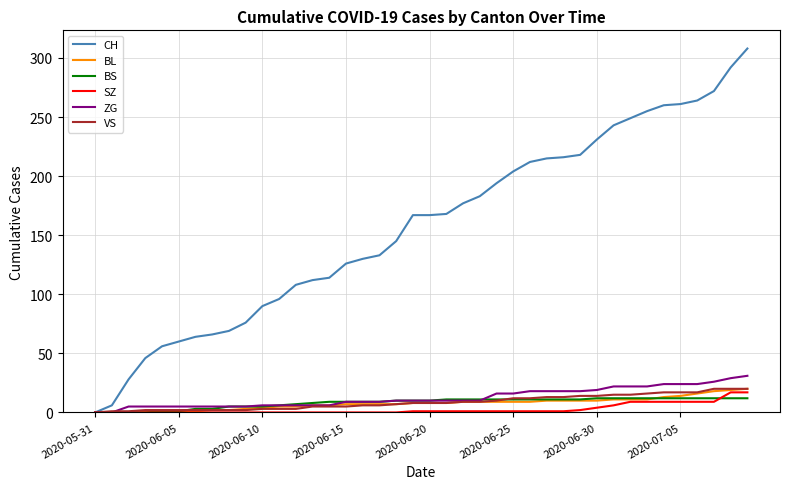

What is the maximum value for BS?

12